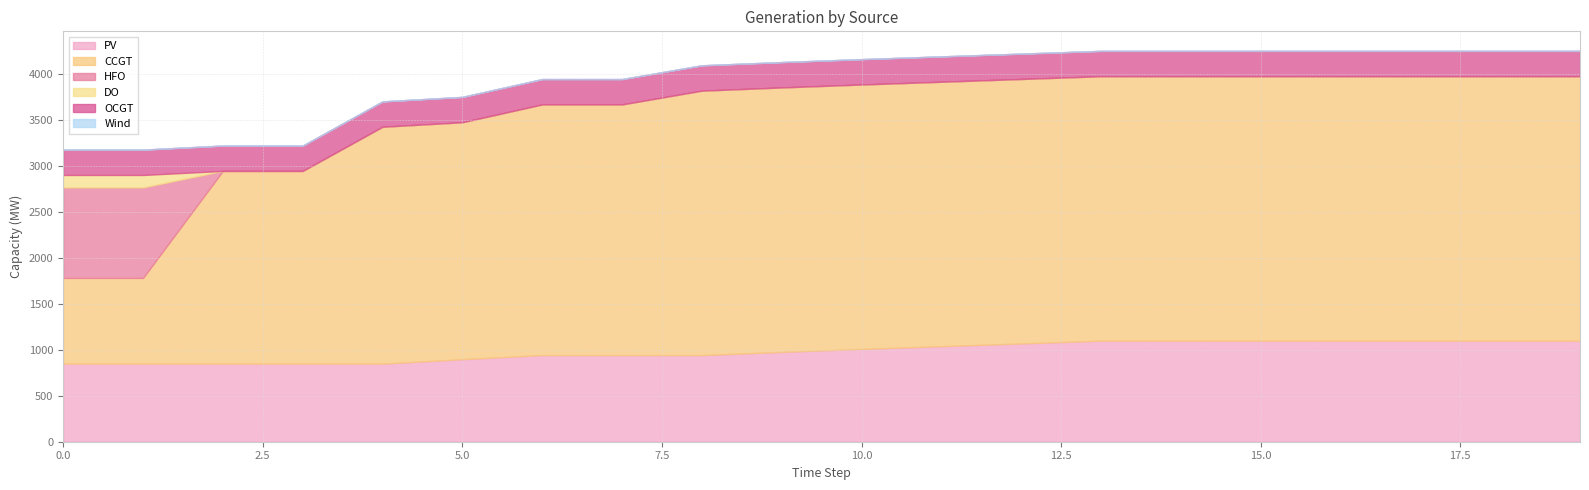

List the labels in order of CCGT value, largest first.

8, 9, 10, 11, 12, 13, 14, 15, 16, 17, 18, 19, 6, 7, 4, 5, 2, 3, 0, 1